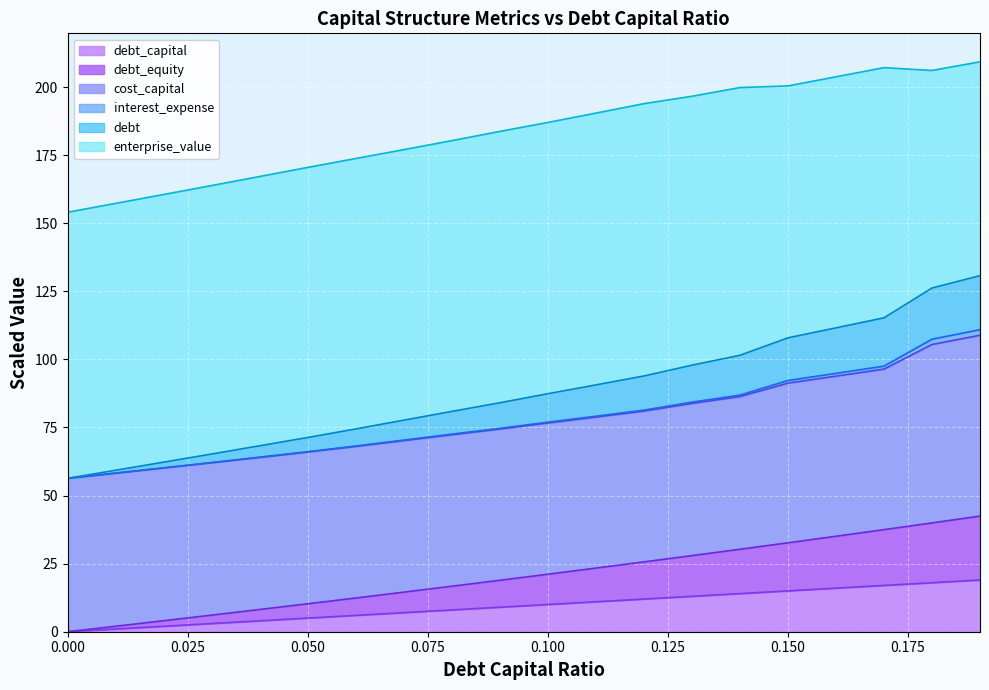

At which label does debt reach its peak?

0.19